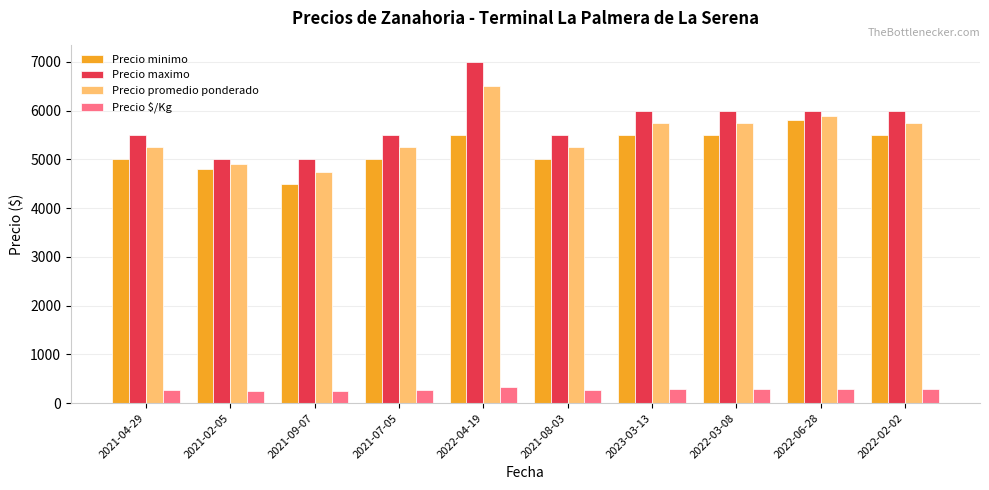

What is the total value across all series at 2022-03-08?

17538